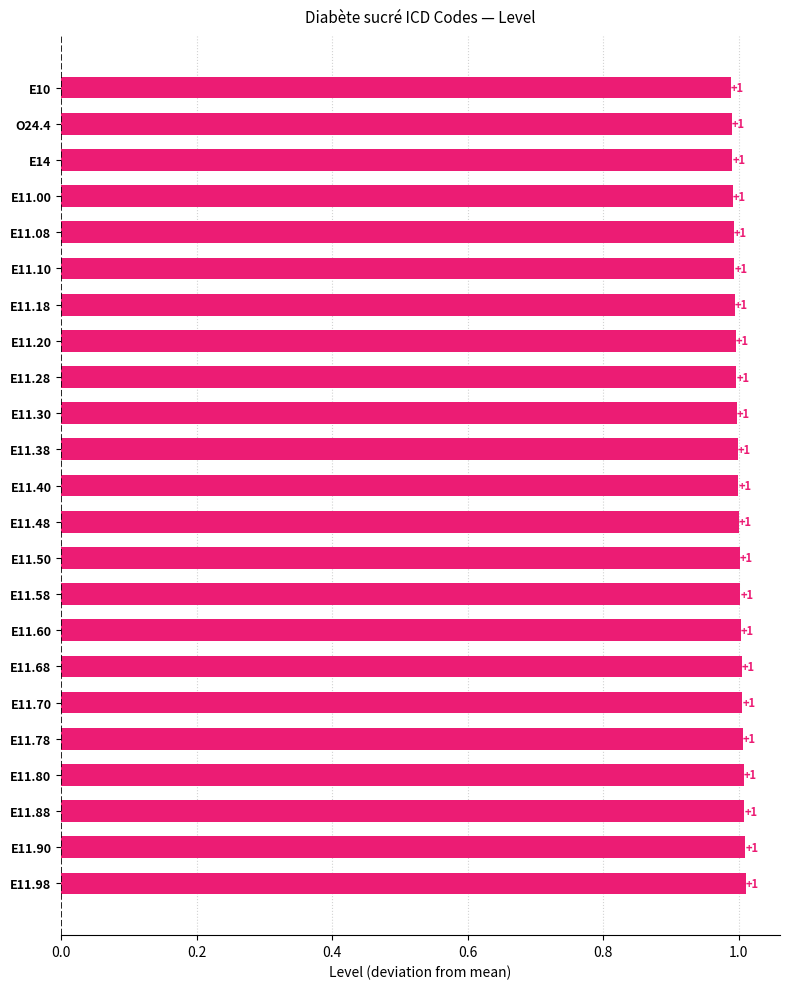

Where is the data nearest to the value 0?

E10